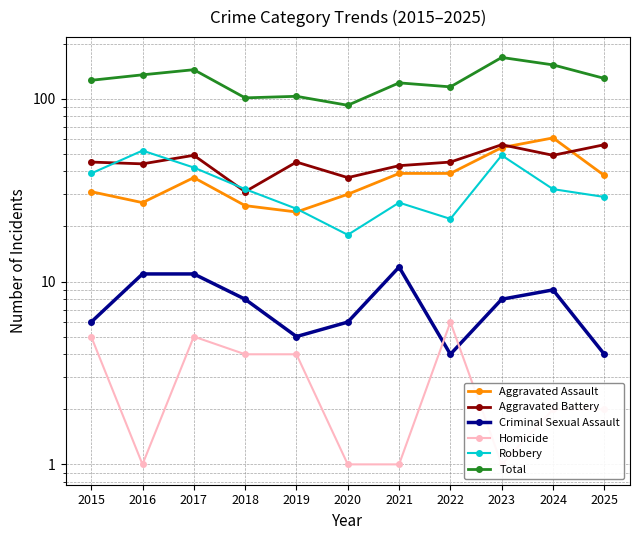

What is the value of the Robbery point at the 8th from the left?

22